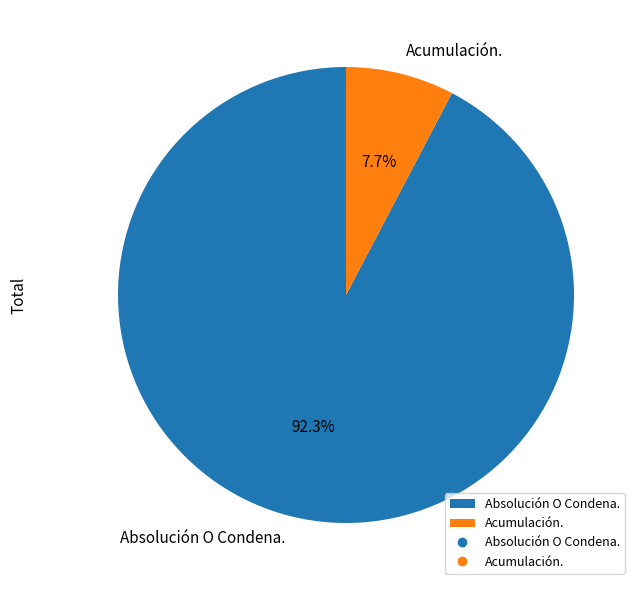

How many slices are in this pie chart?

2